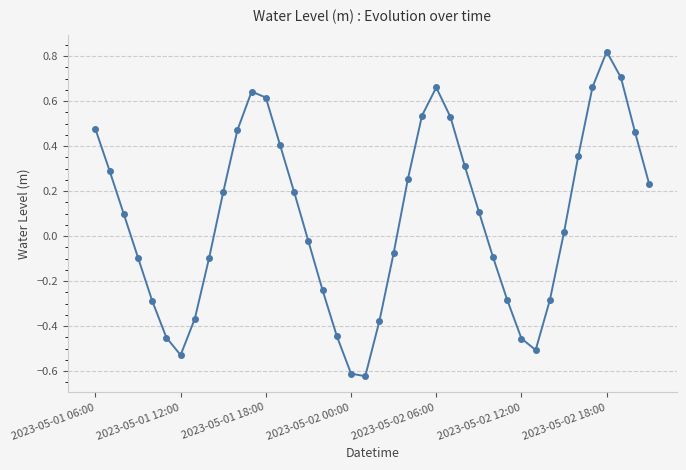

What is the difference between the maximum and second lowest values?

1.4